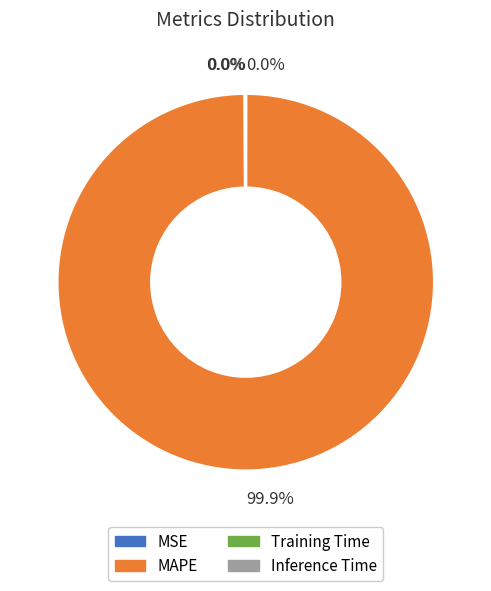

What is the majority slice?

MAPE